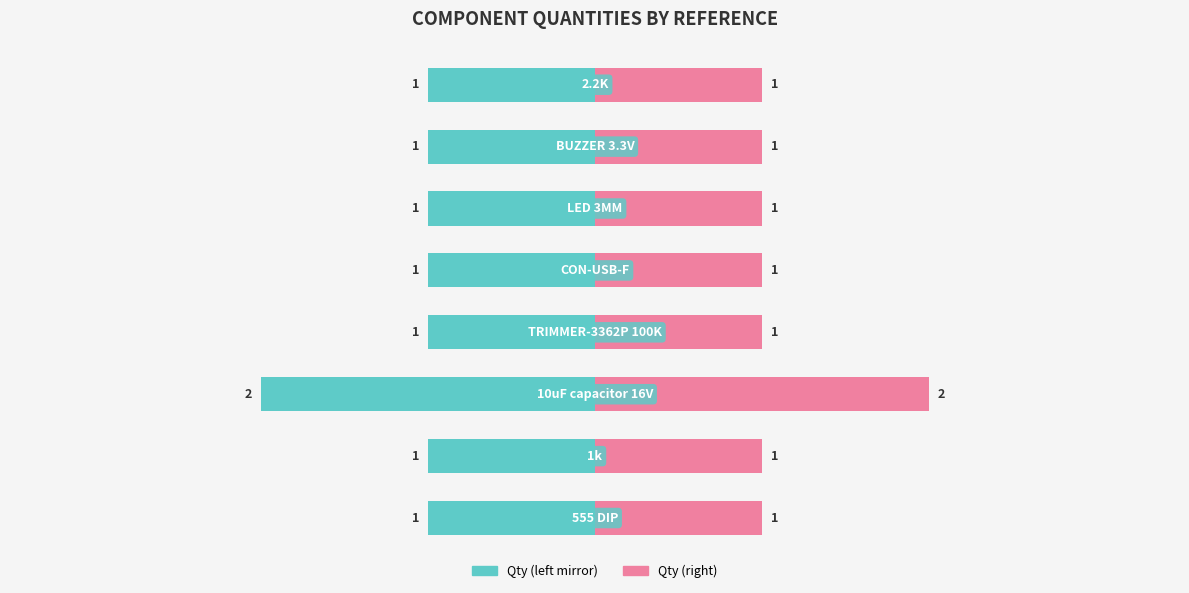

How many groups of bars are there?

8